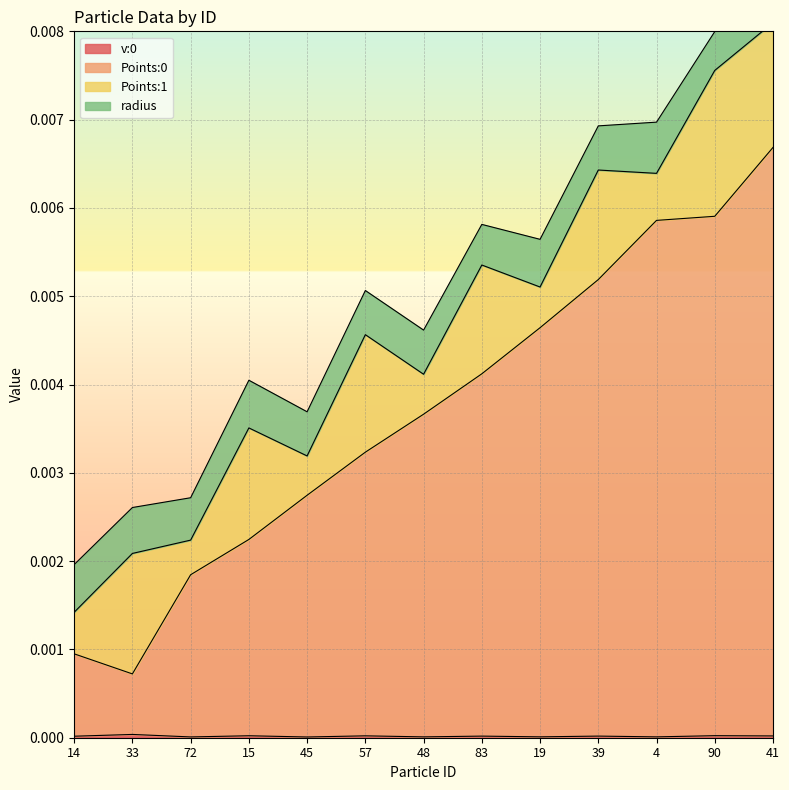

True or false: v:0 has a value of 0.0 at 48.

True